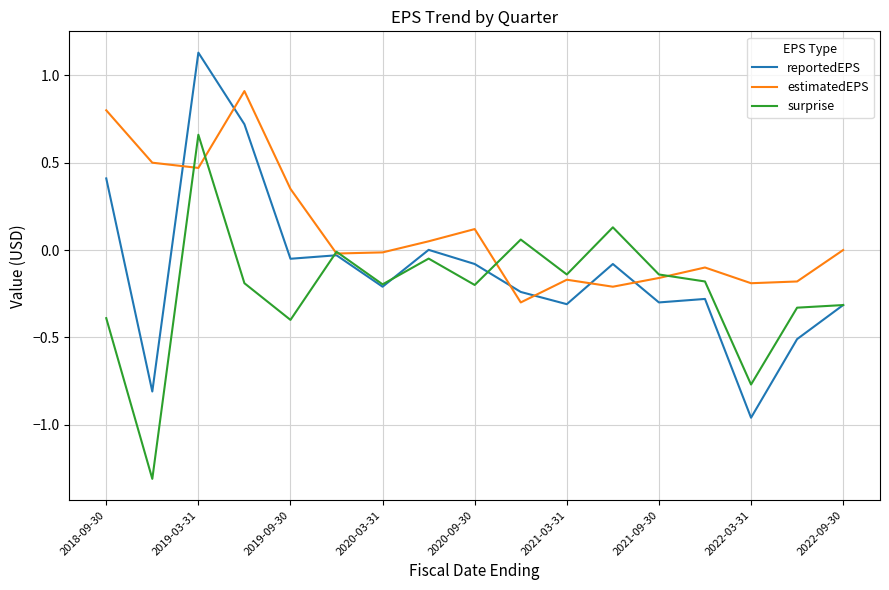

Which series has the largest range (max minus min)?

reportedEPS